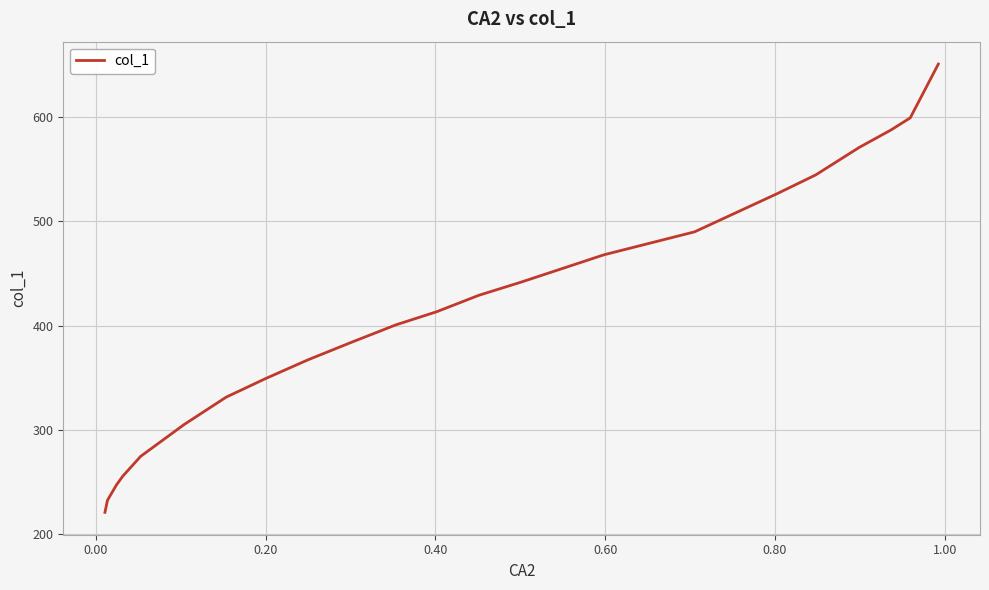

True or false: the data has more than 1 interior local peaks.

False